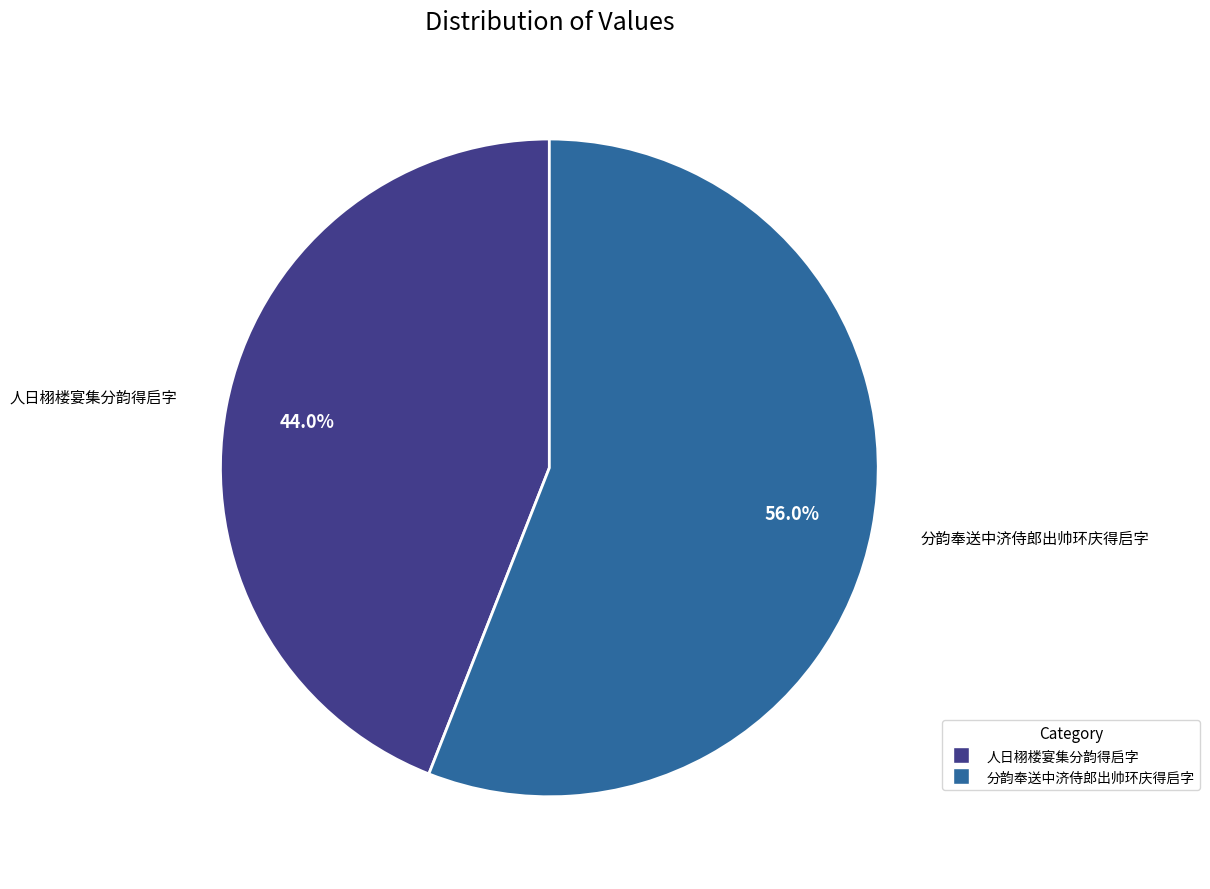

What is the majority slice?

分韵奉送中济侍郎出帅环庆得启字